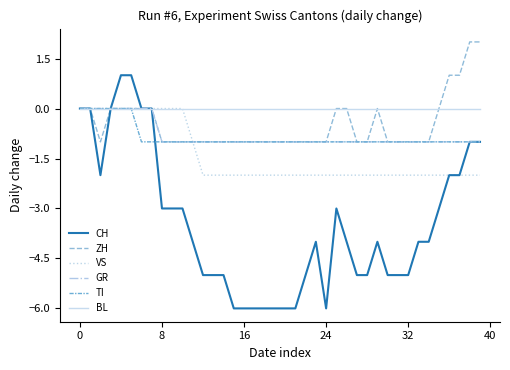

Which series has the largest range (max minus min)?

CH